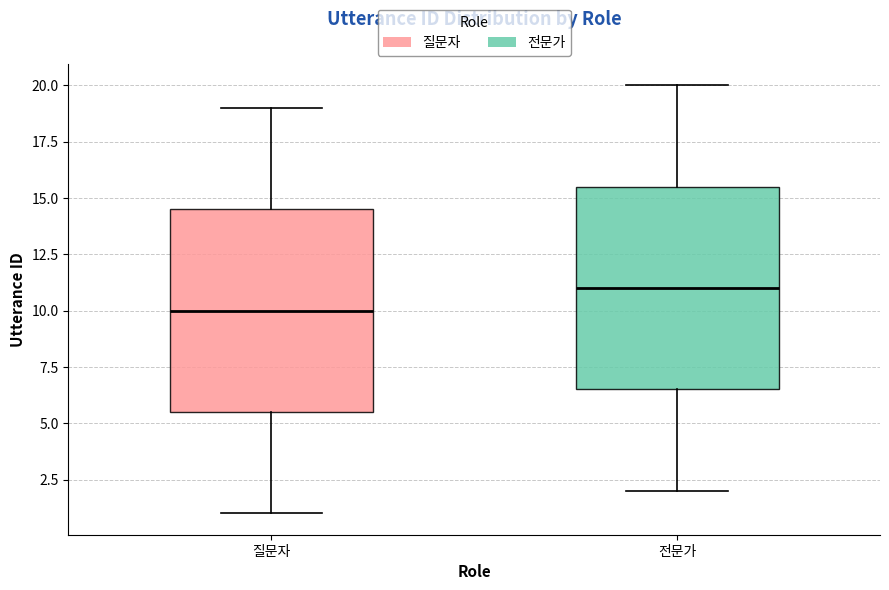

Reading left to right, transcribe this box plot: for each box, give where its median line is, the range the box spans, and where its two whiskers end, as read against the y-axis. The values are not printed on the chart, so give them approximately, as read against the axis.

질문자: median 10.0, box 5.5 to 14.5, whiskers 1.0 to 19.0
전문가: median 11.0, box 6.5 to 15.5, whiskers 2.0 to 20.0